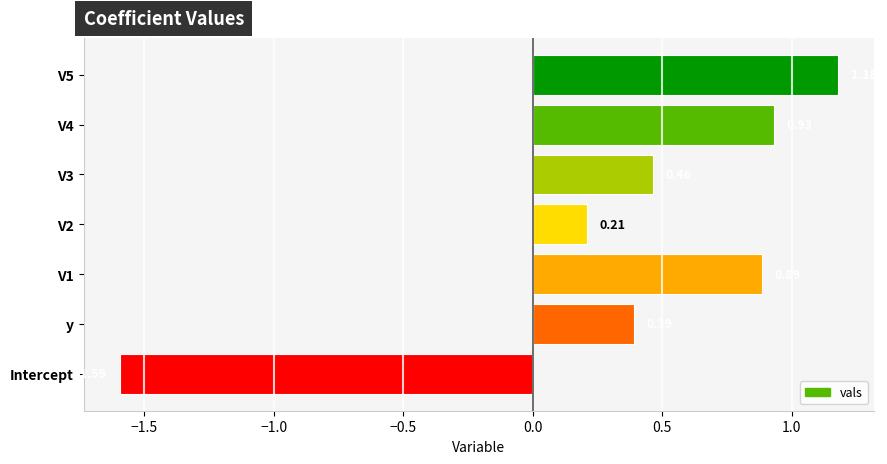

What is the change in value from Intercept to V5?

+2.8